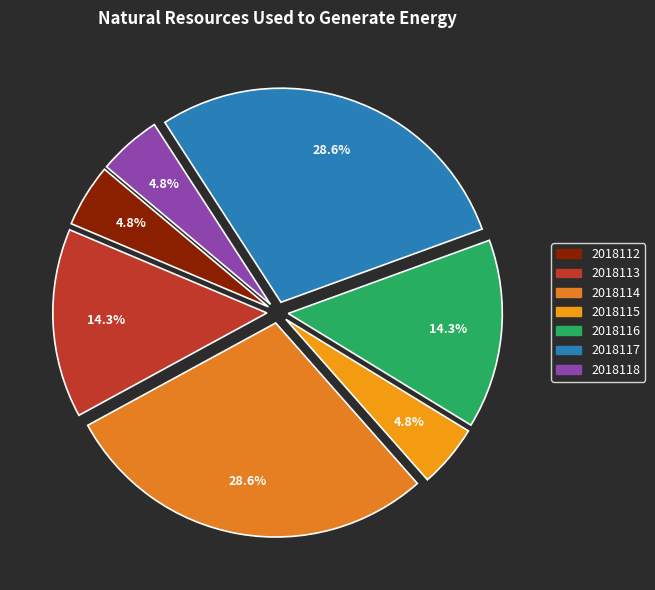

Rank the categories by value from lowest to highest.

2018112, 2018115, 2018118, 2018113, 2018116, 2018114, 2018117